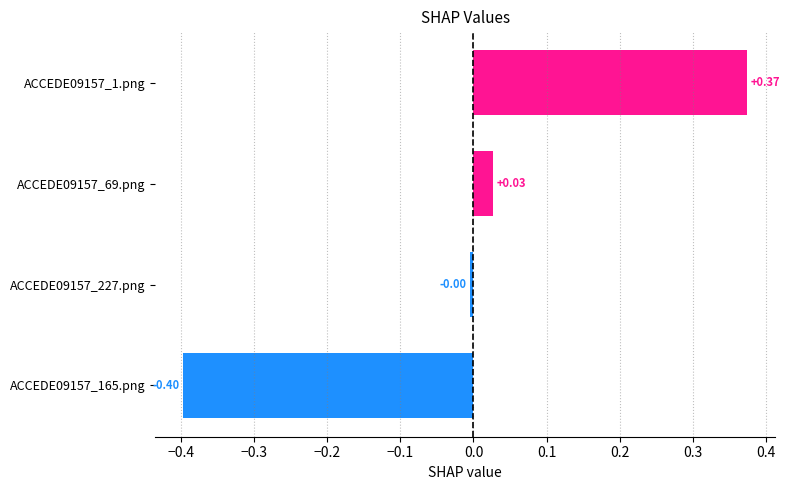

What is the change in value from ACCEDE09157_165.png to ACCEDE09157_69.png?

+0.4